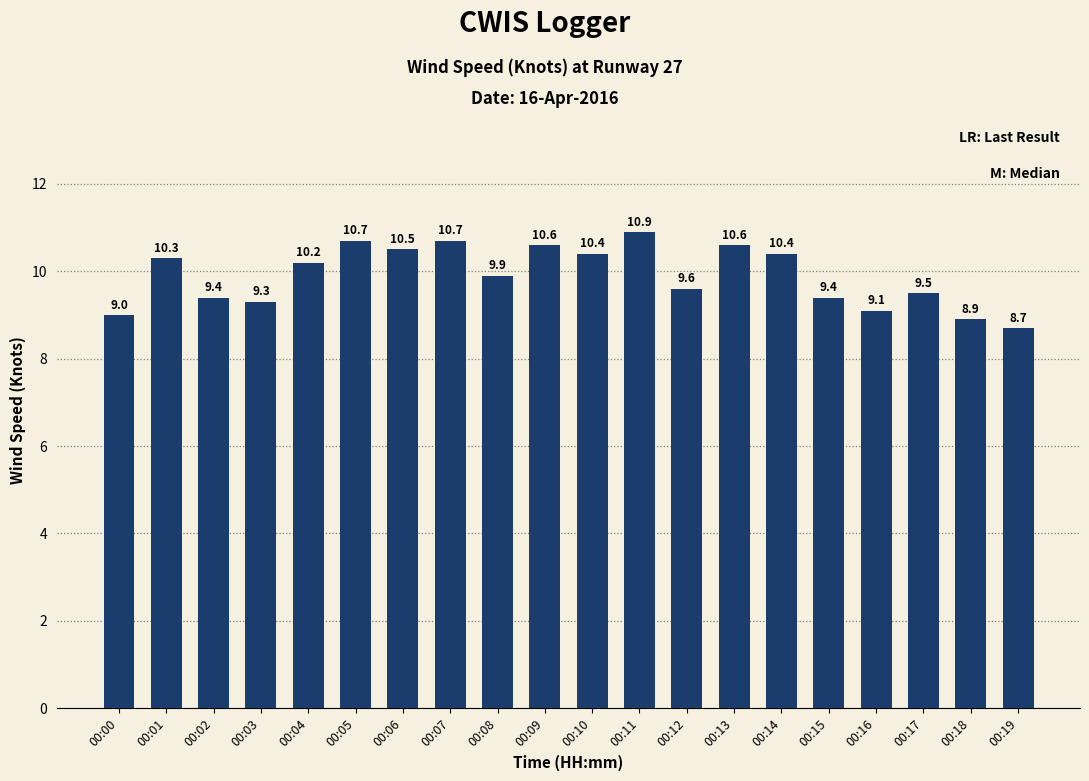

What is the difference between the maximum and second lowest values?

2.0